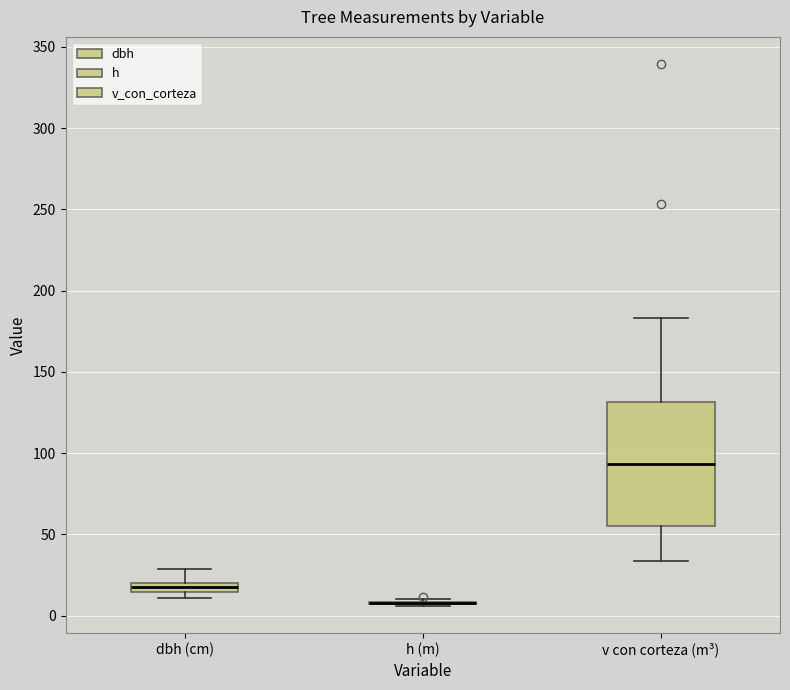

Where is the lower edge of the box for dbh (cm) on the y-axis? The values are not printed on the chart, so give them approximately, as read against the axis.

15